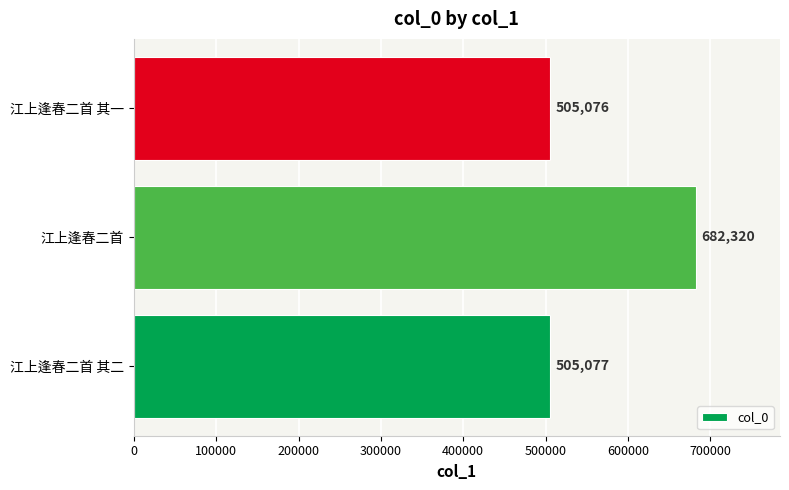

List the labels in order of value, largest first.

江上逢春二首, 江上逢春二首 其二, 江上逢春二首 其一